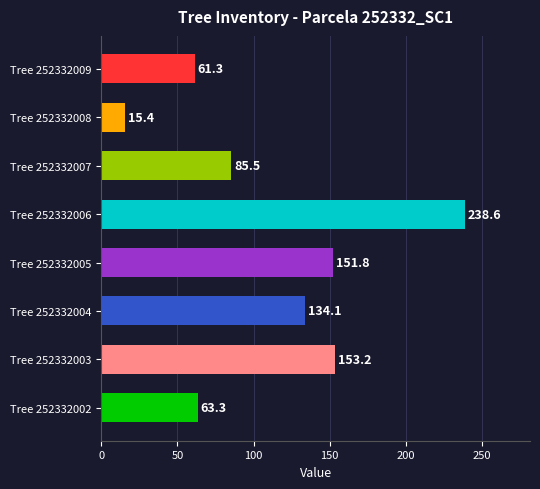

Read the value at Tree 252332009.

61.3